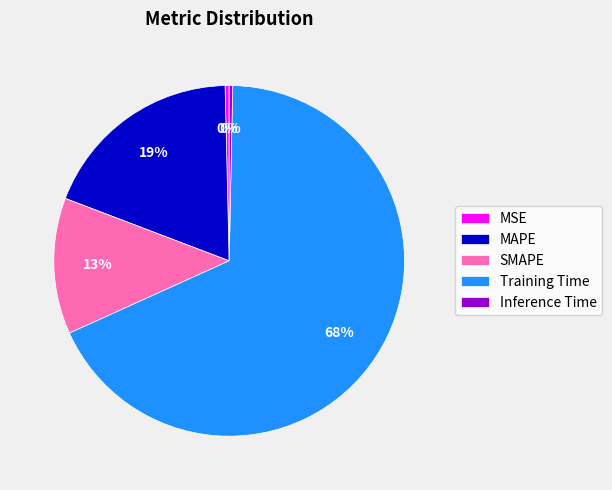

Do SMAPE and MAPE together represent more than half of the pie?

No